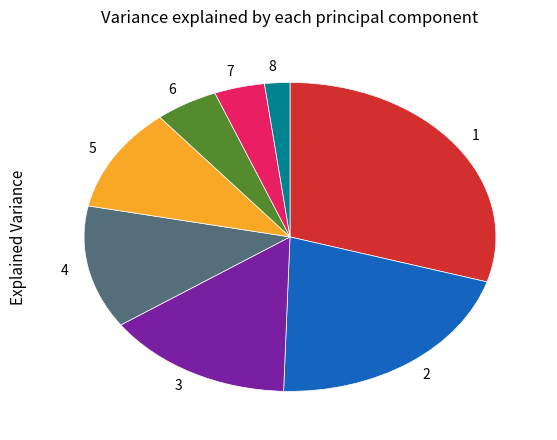

Combined, do 2 and 6 account for over 50%?

No